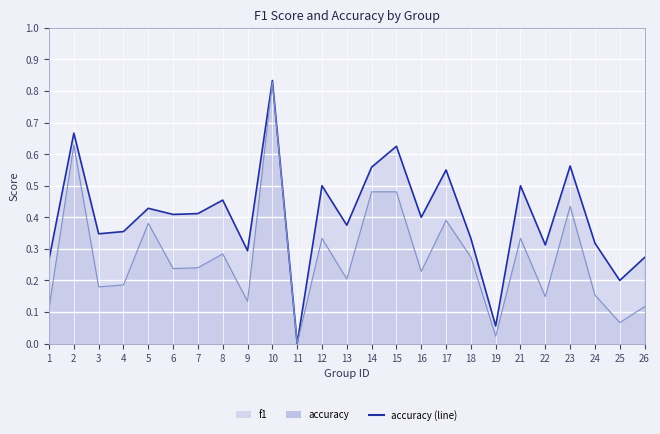

True or false: f1 (line) and accuracy (line) intersect in this chart.

False